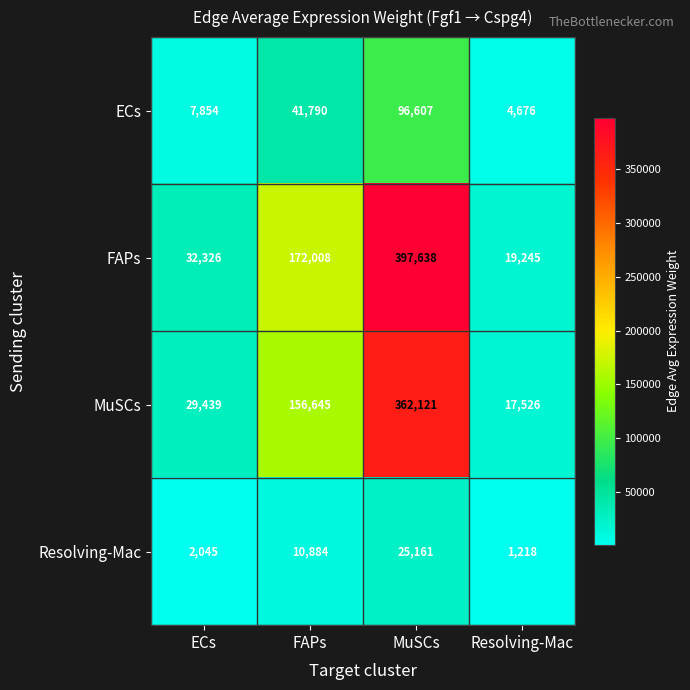

The value of Resolving-Mac at ECs is 2045. True or false?

True